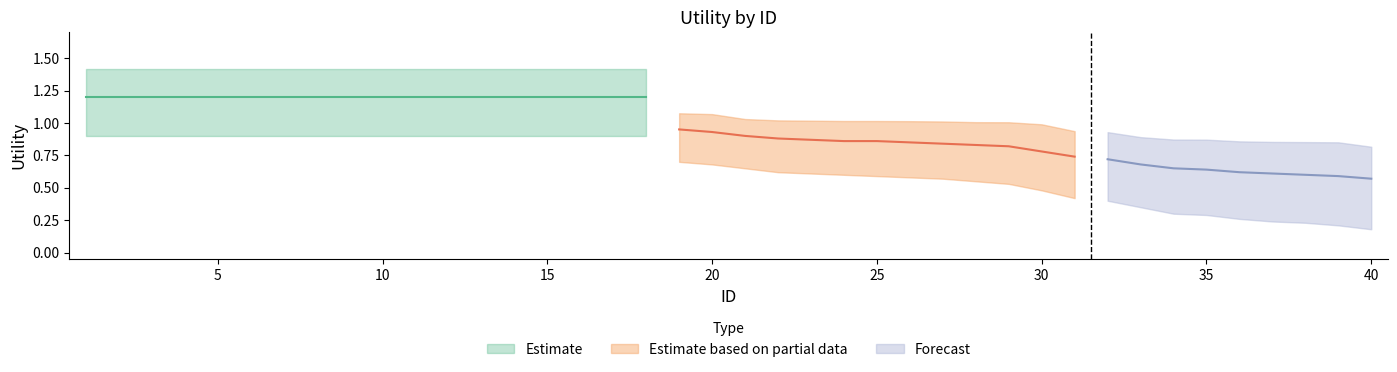

At which label is Utility_mid closest to 0?

40